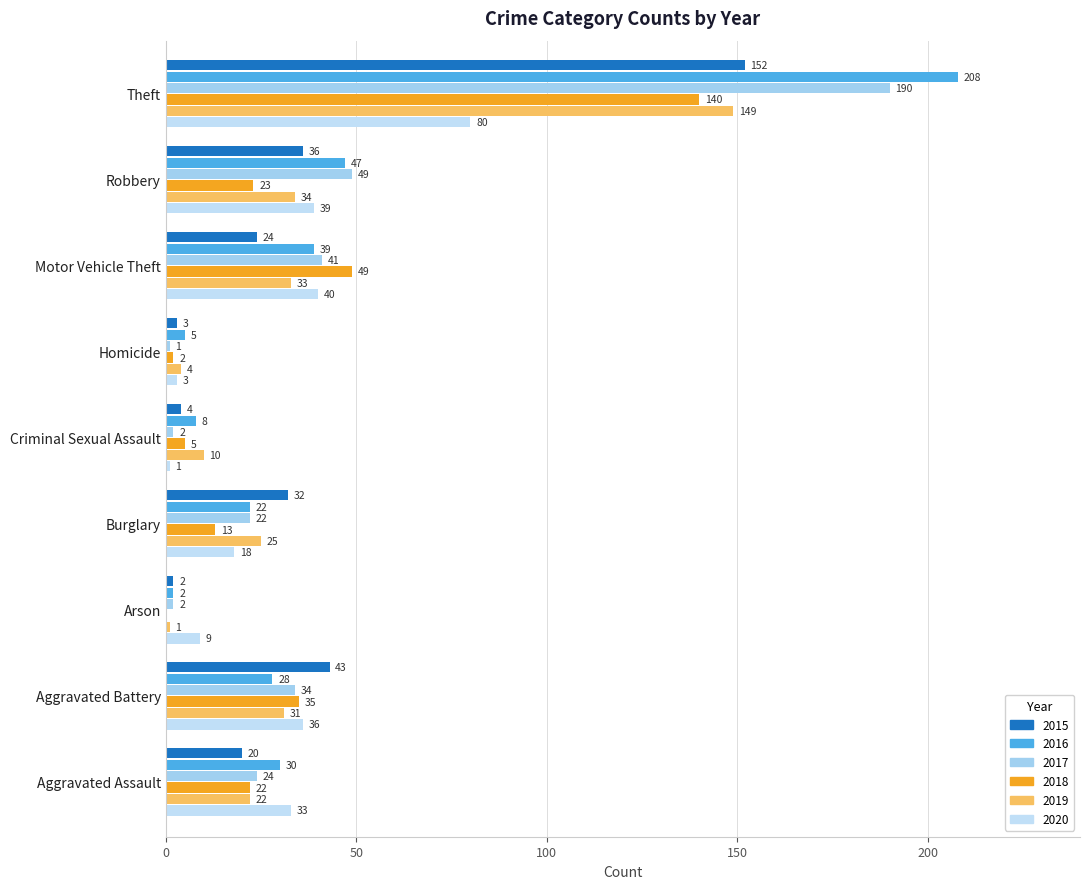

Count the number of data series in this chart.

6